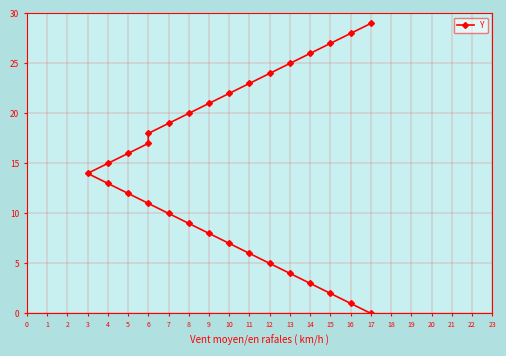

What is the value of the 2nd point from the left?

1